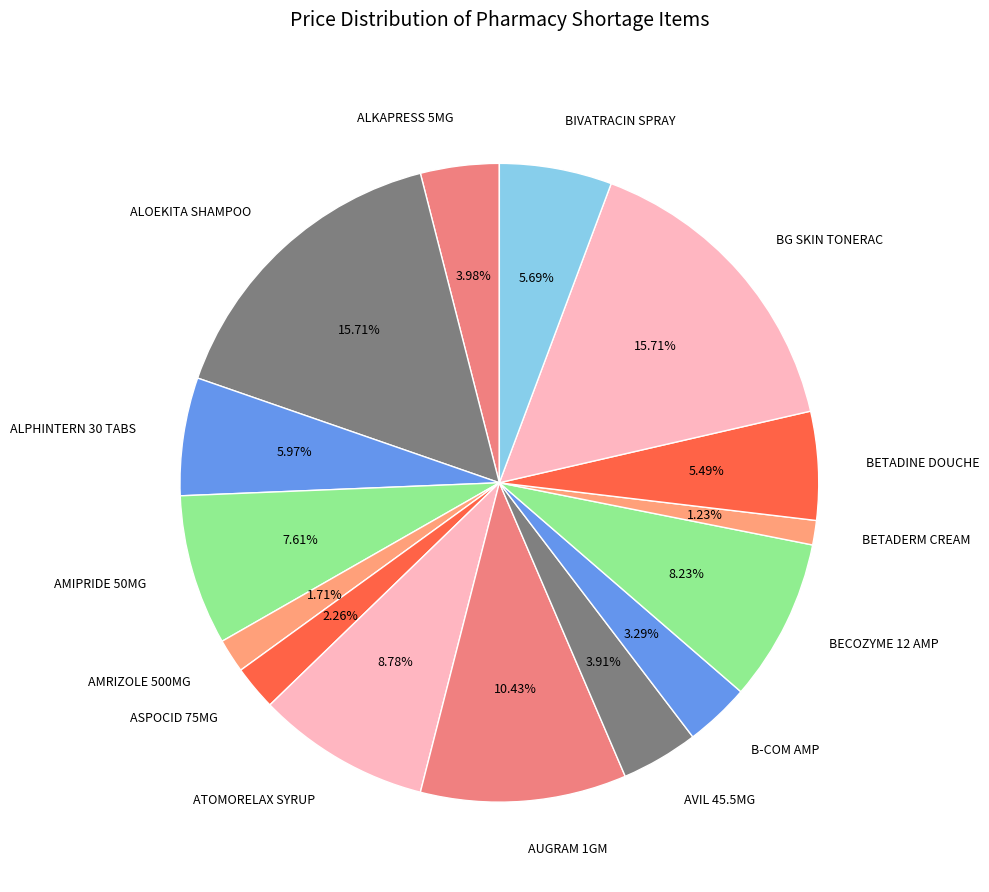

What is the ratio of the value at ATOMORELAX SYRUP to the value at BG SKIN TONERAC?

0.6